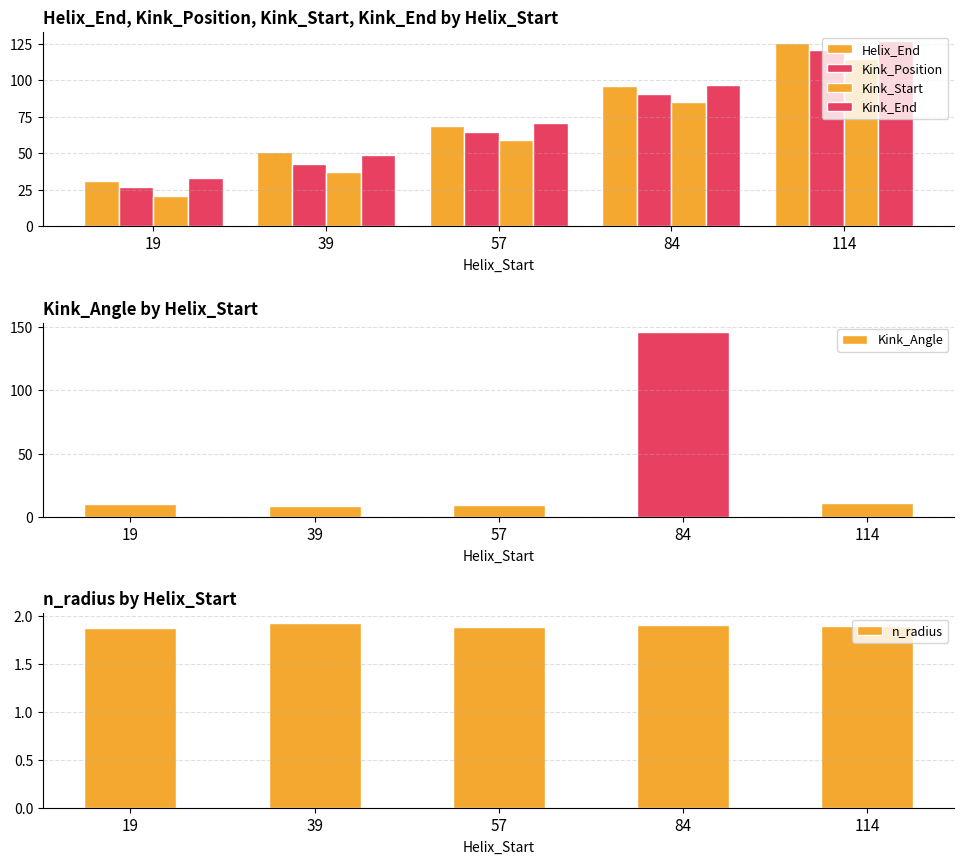

What is the difference between the highest and lowest values at 57?

12